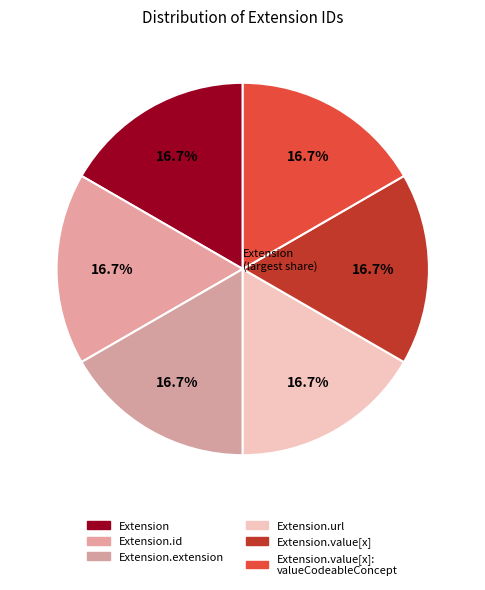

Which category has the biggest portion of the pie?

Extension